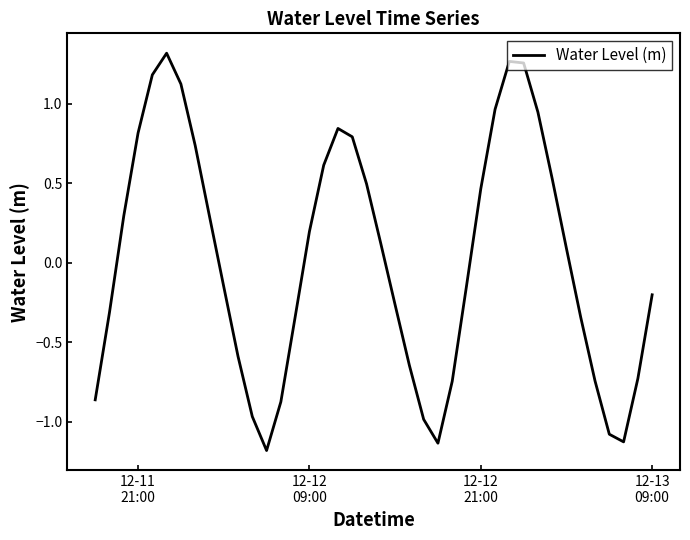

What is the minimum value shown in the chart?

-1.2